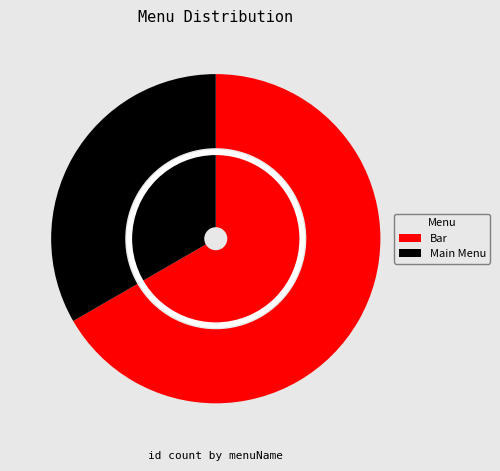

Do Bar and Main Menu together represent more than half of the pie?

Yes